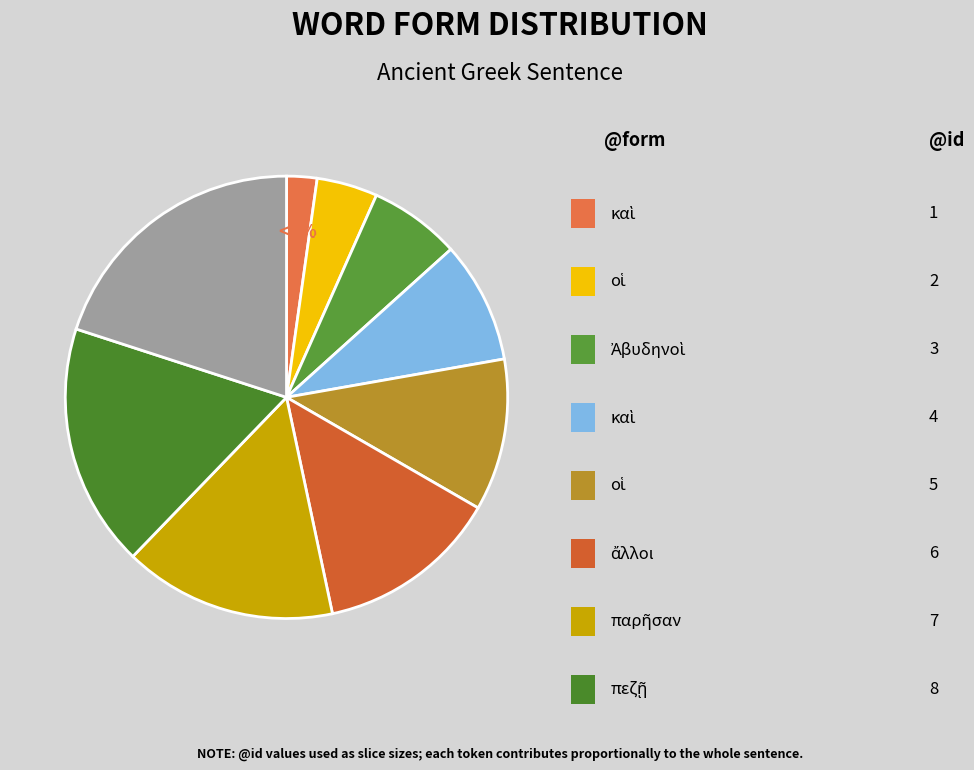

What is the change in value from ἄλλοι to παρῆσαν?

+1